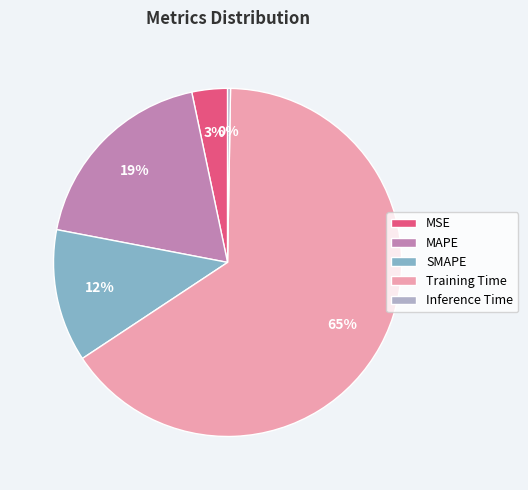

Which slice is the largest?

Training Time